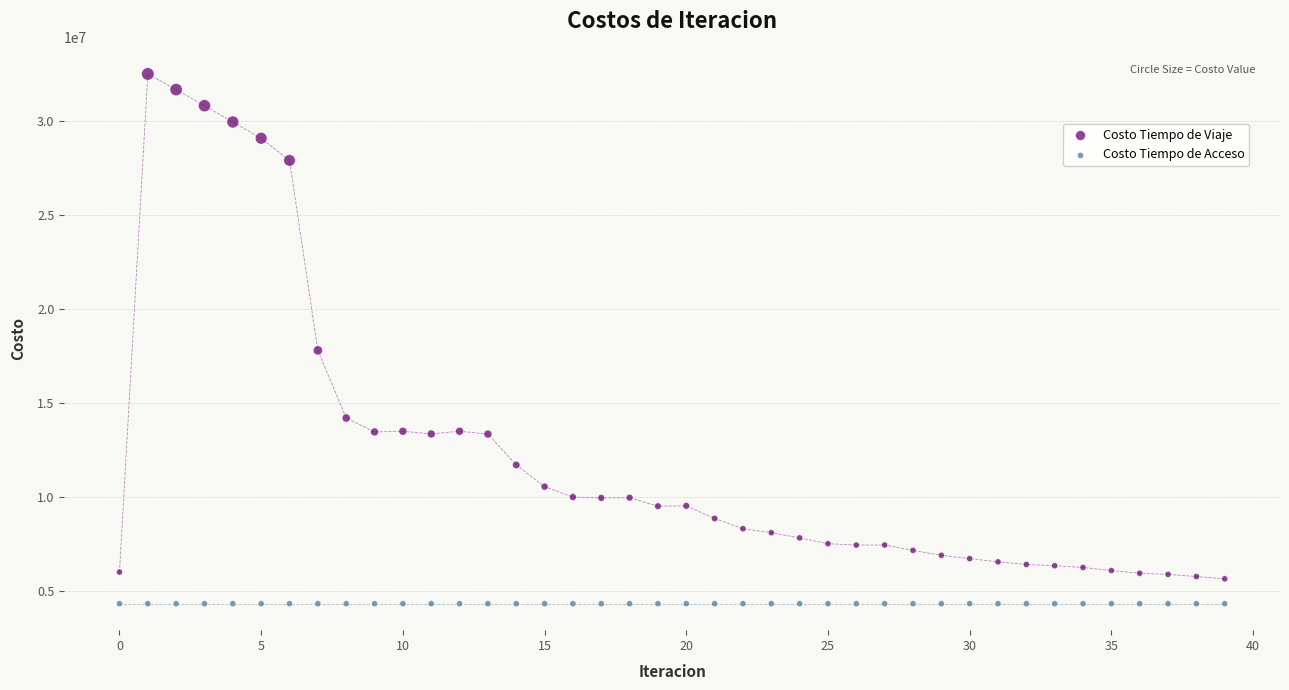

Which series contains the highest Y value?

Costo Tiempo de Viaje